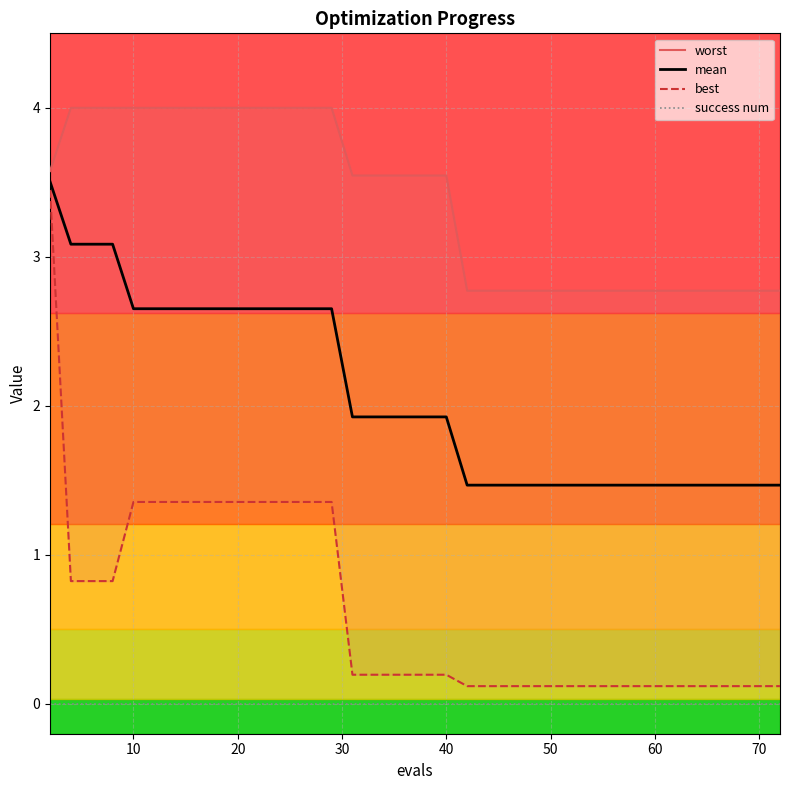

True or false: mean and success num intersect in this chart.

False